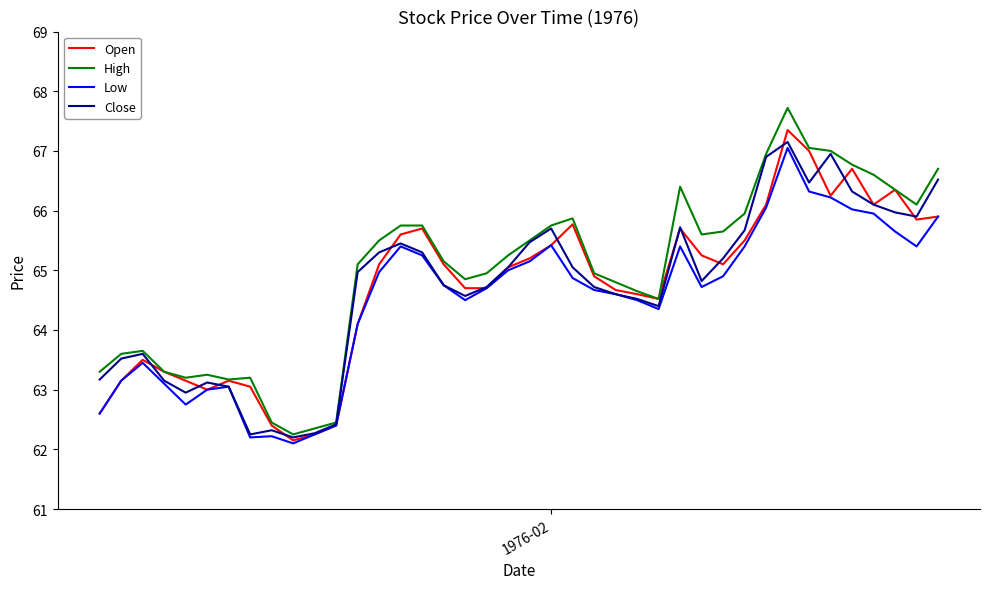

Which series has the widest spread of values?

High